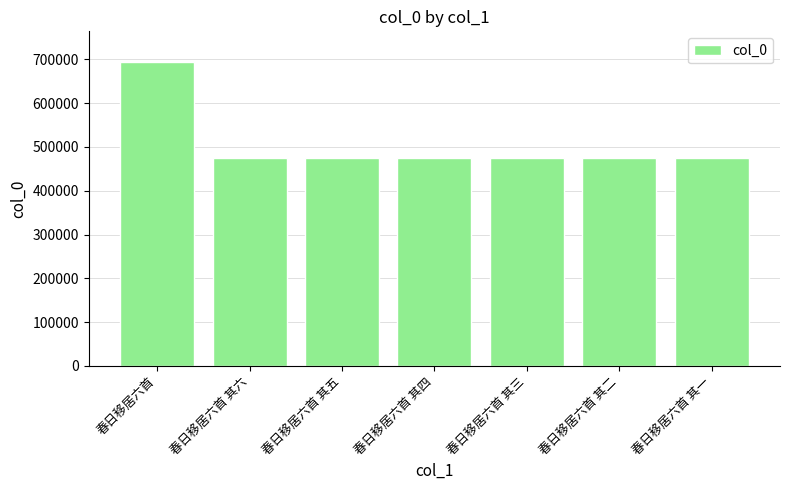

What is the difference between the maximum and second lowest values?

220614